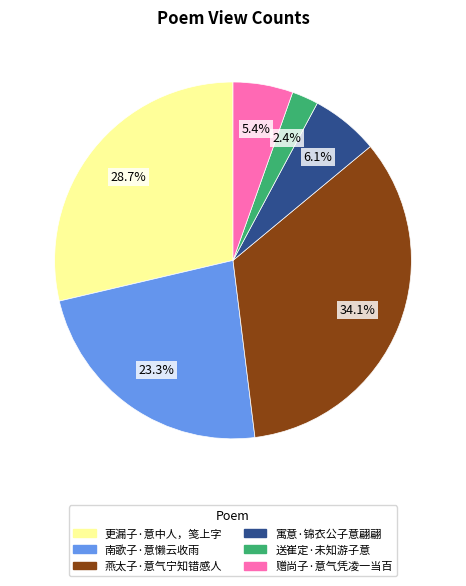

Between 寓意·锦衣公子意翩翩 and 赠尚子·意气凭凌一当百, which is larger?

寓意·锦衣公子意翩翩